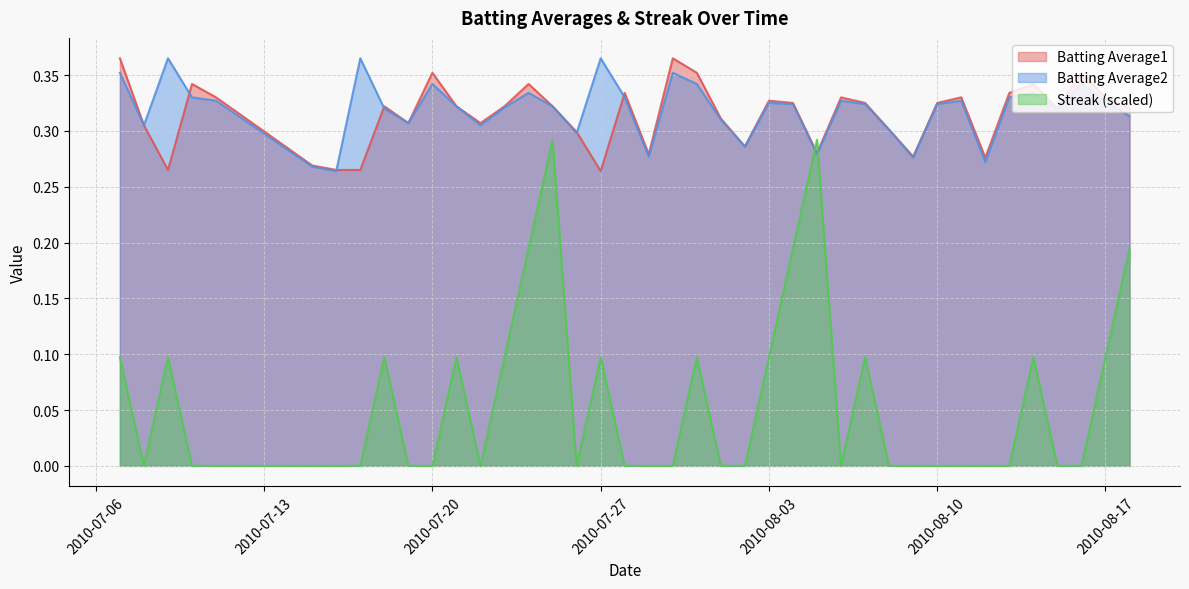

How many intersections are there between Streak (scaled) and Batting Average2?

2